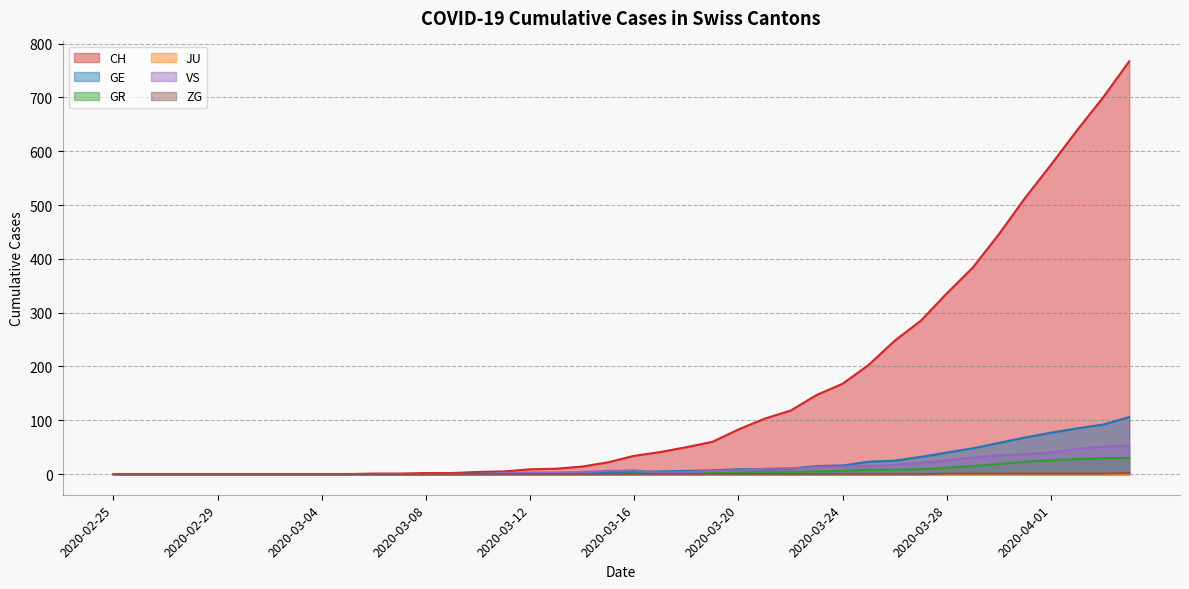

Which series has the widest spread of values?

CH